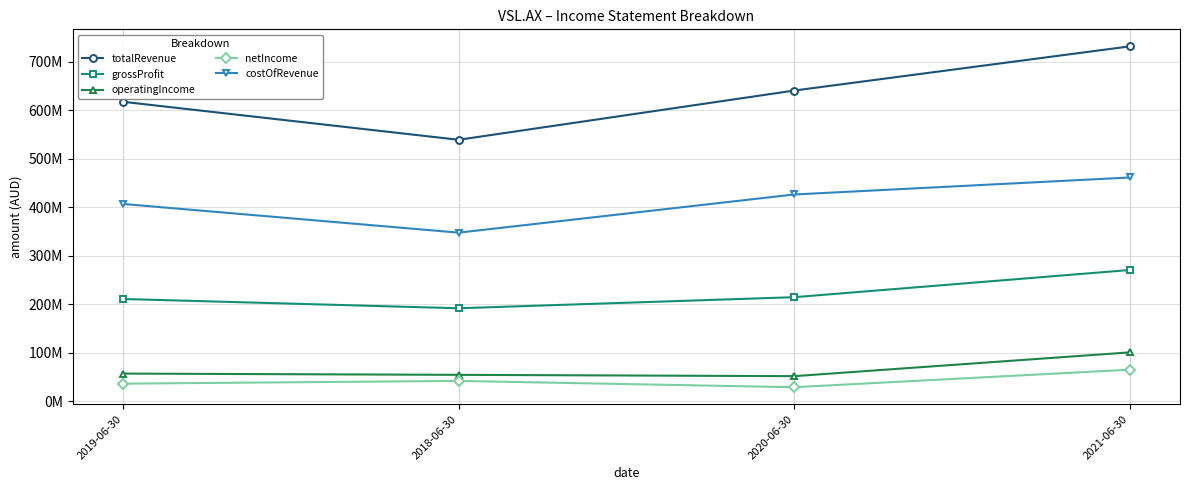

Which series has the largest total across all categories?

totalRevenue